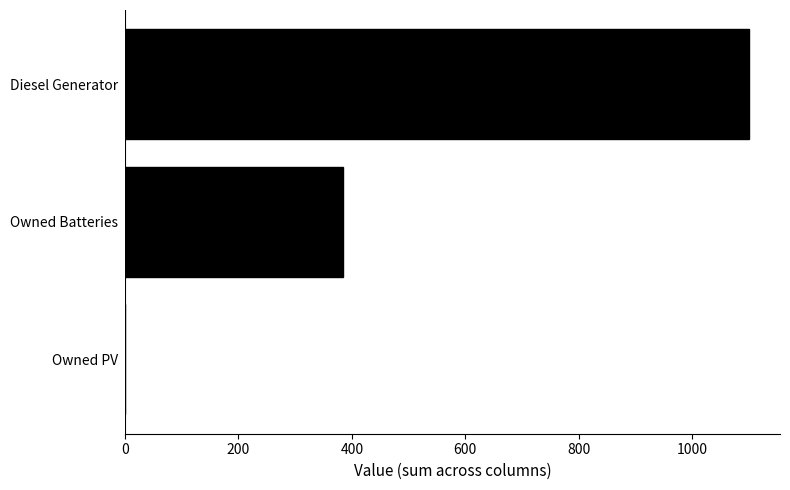

The chart shows a value of 1100 at Diesel Generator. True or false?

True